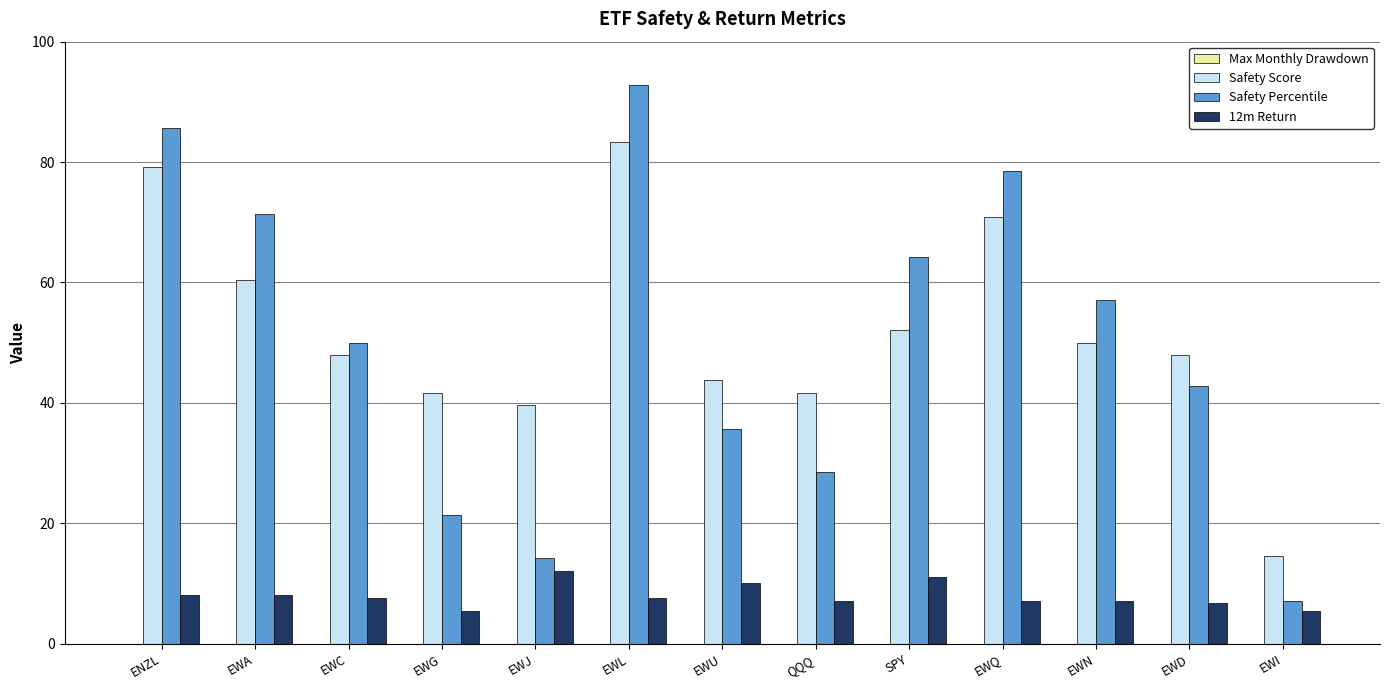

What is the greatest value displayed?

92.8